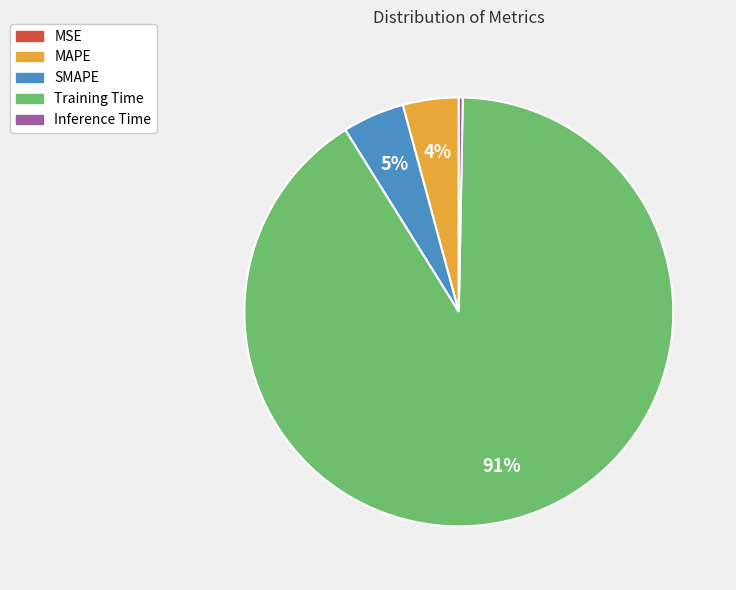

Which slice is the largest?

Training Time